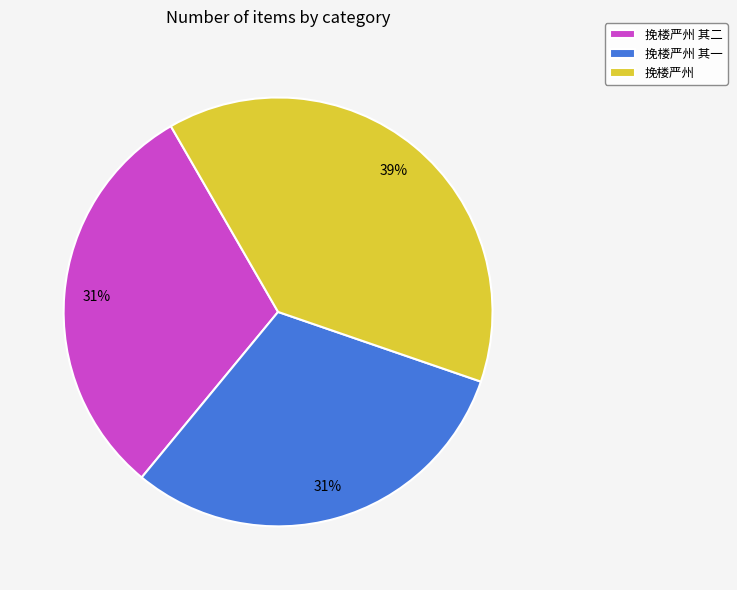

Approximately how many times larger is the value at 挽楼严州 compared to 挽楼严州 其一?

1.3